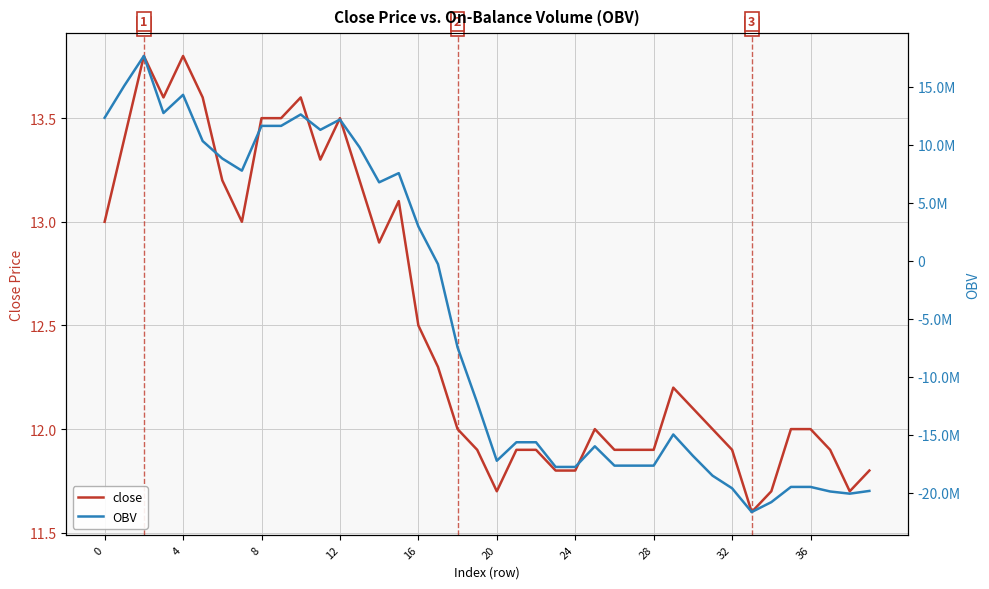

How many data points does each series have?

40